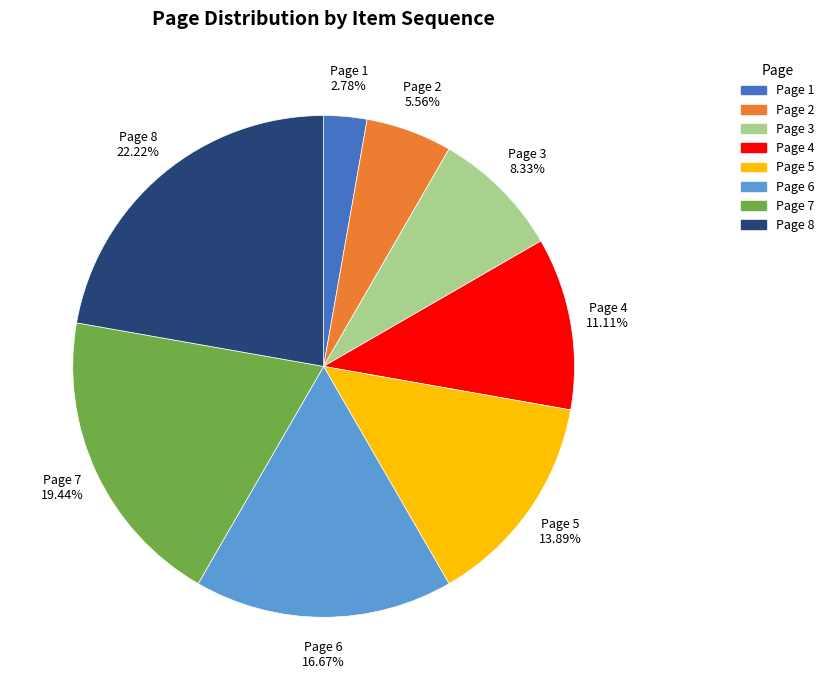

How much of the chart is everything except Page 4?

88.9%